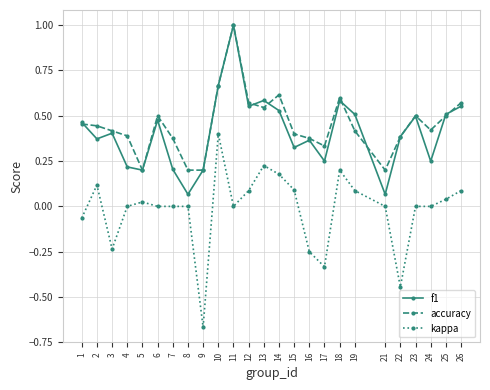

Which label corresponds to the largest value in the chart?

11